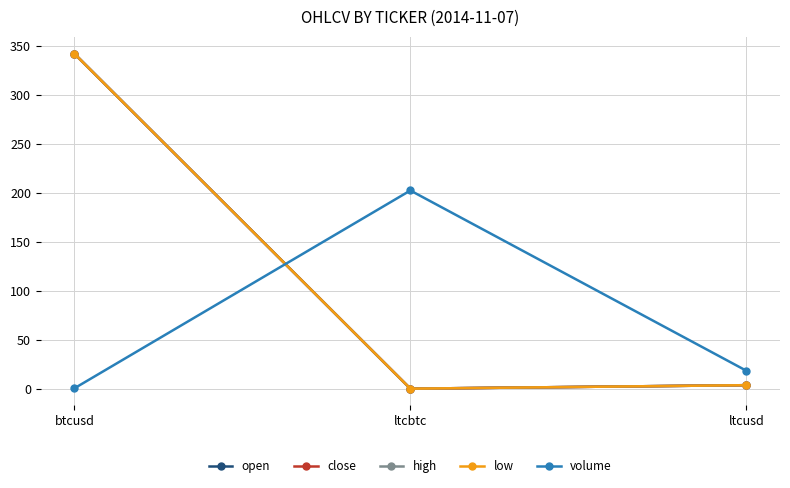

At which label is open closest to 170?

ltcusd